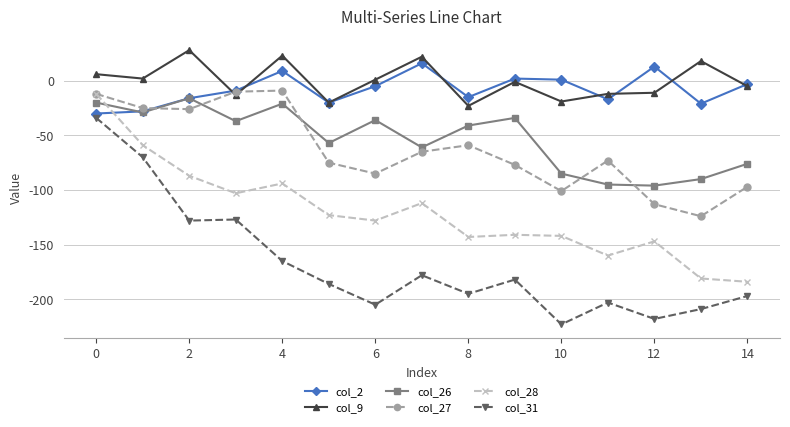

What is the minimum value for col_9?

-23